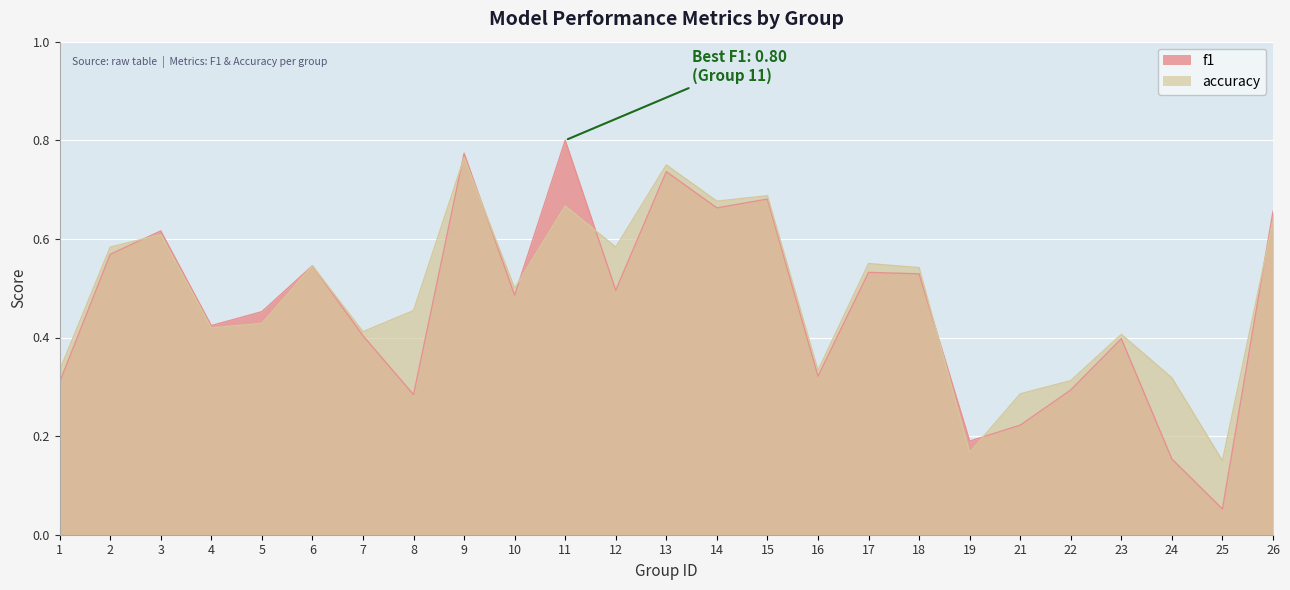

What is the difference between the highest and lowest values at 24?

0.2